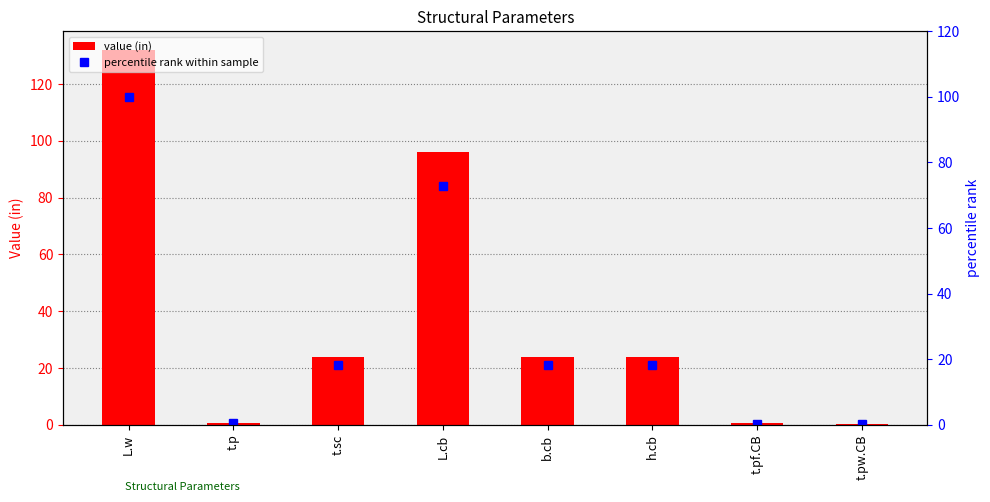

Reading right to left, transcribe all the data shown in this chart.

value (in): 0.4	0.5	24.0	24.0	96.0	24.0	0.6	132.0
percentile rank within sample: 0.3	0.4	18.2	18.2	72.7	18.2	0.4	100.0